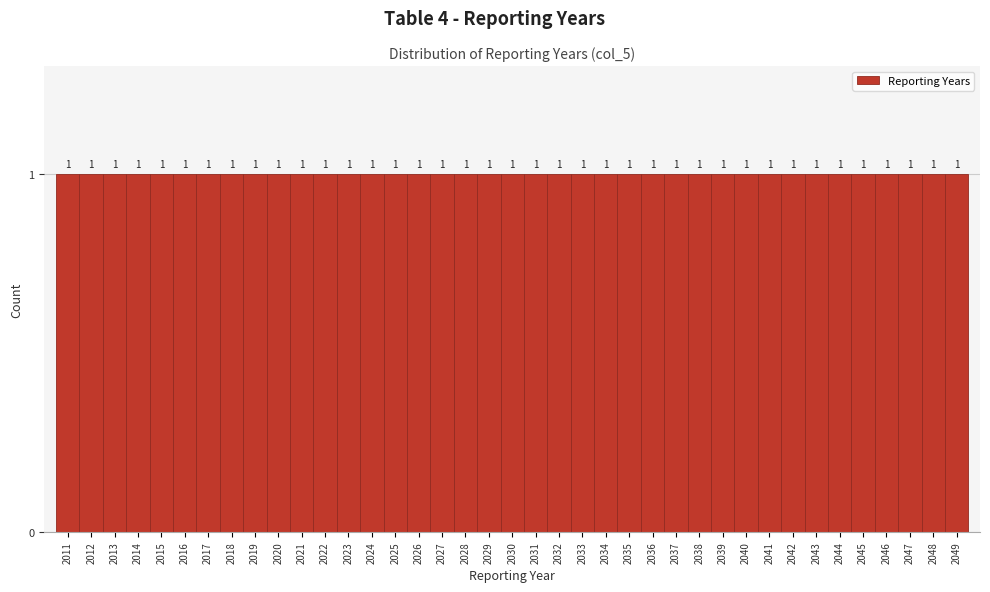

Reading left to right, list every bar in this chart as the range it spans on the x-axis followed by its height.

2010.5 to 2011.5: 1
2011.5 to 2012.5: 1
2012.5 to 2013.5: 1
2013.5 to 2014.5: 1
2014.5 to 2015.5: 1
2015.5 to 2016.5: 1
2016.5 to 2017.5: 1
2017.5 to 2018.5: 1
2018.5 to 2019.5: 1
2019.5 to 2020.5: 1
2020.5 to 2021.5: 1
2021.5 to 2022.5: 1
2022.5 to 2023.5: 1
2023.5 to 2024.5: 1
2024.5 to 2025.5: 1
2025.5 to 2026.5: 1
2026.5 to 2027.5: 1
2027.5 to 2028.5: 1
2028.5 to 2029.5: 1
2029.5 to 2030.5: 1
2030.5 to 2031.5: 1
2031.5 to 2032.5: 1
2032.5 to 2033.5: 1
2033.5 to 2034.5: 1
2034.5 to 2035.5: 1
2035.5 to 2036.5: 1
2036.5 to 2037.5: 1
2037.5 to 2038.5: 1
2038.5 to 2039.5: 1
2039.5 to 2040.5: 1
2040.5 to 2041.5: 1
2041.5 to 2042.5: 1
2042.5 to 2043.5: 1
2043.5 to 2044.5: 1
2044.5 to 2045.5: 1
2045.5 to 2046.5: 1
2046.5 to 2047.5: 1
2047.5 to 2048.5: 1
2048.5 to 2049.5: 1